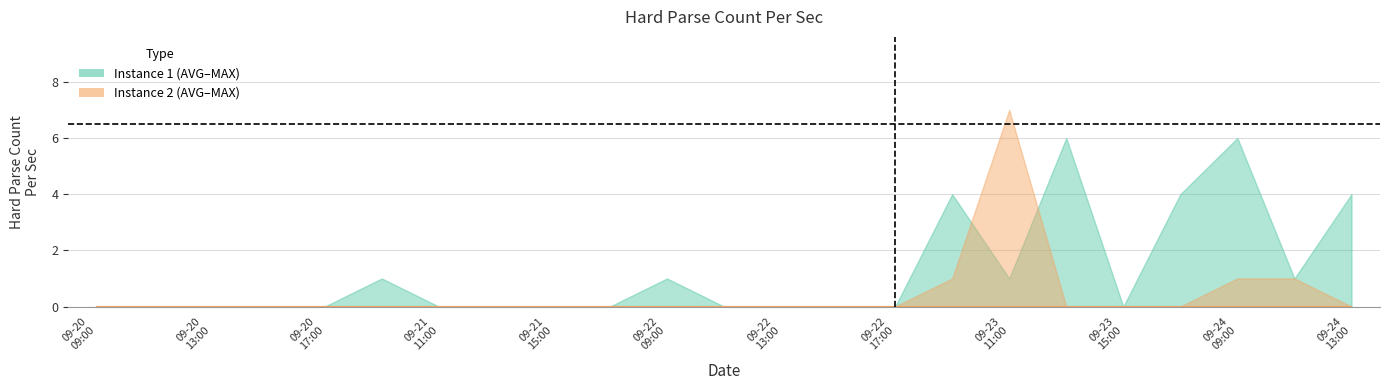

What is the label of the 2nd point from the right?

09-24
11:00